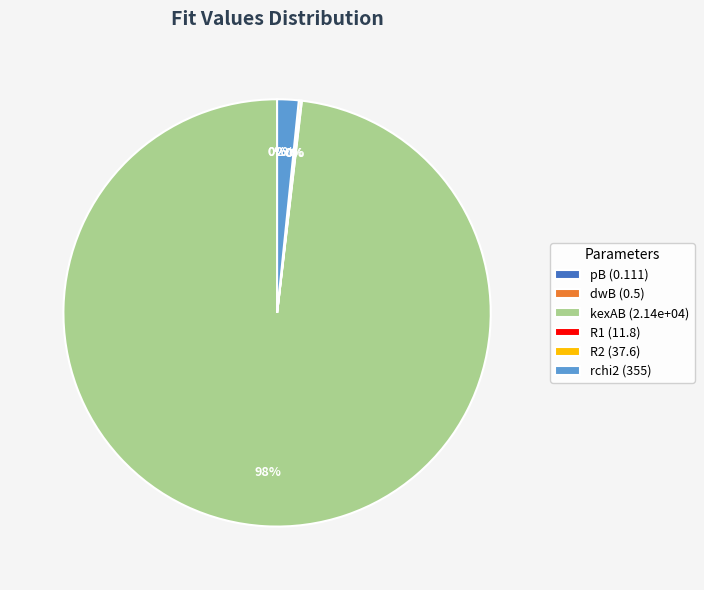

Which slice is the largest?

kexAB